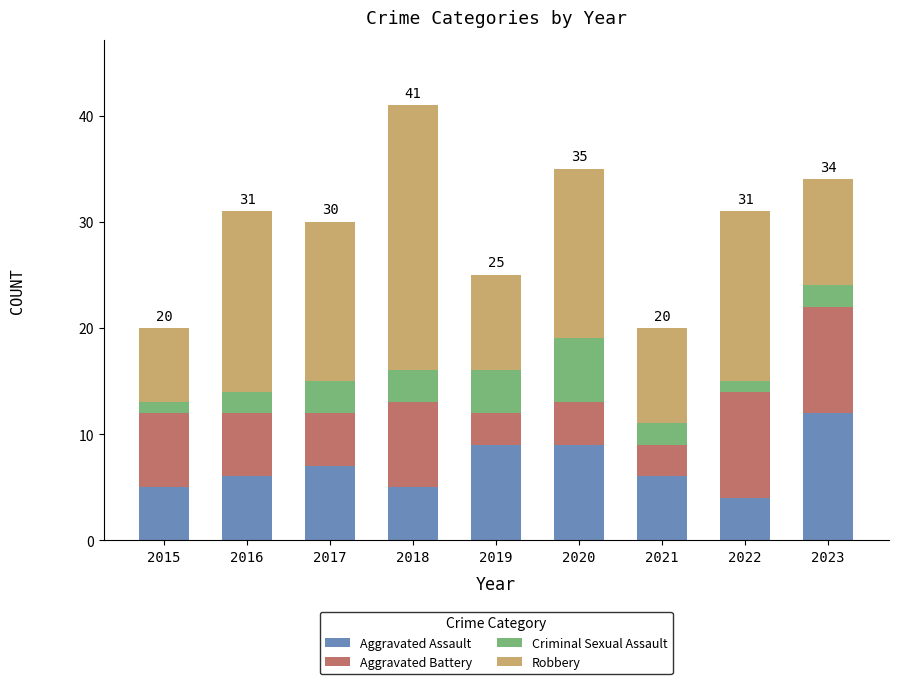

What is the maximum value for Aggravated Assault?

12